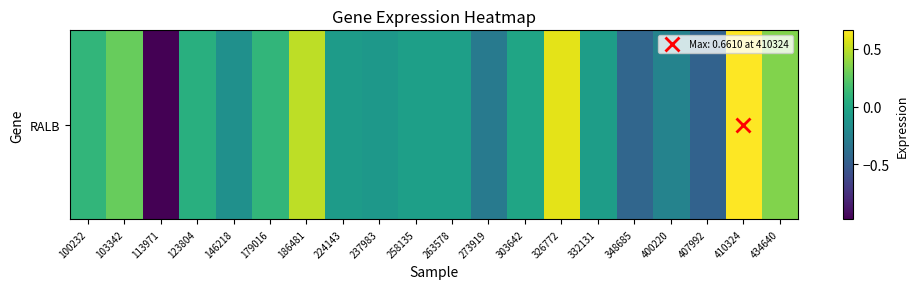

What is the greatest value displayed?

0.7